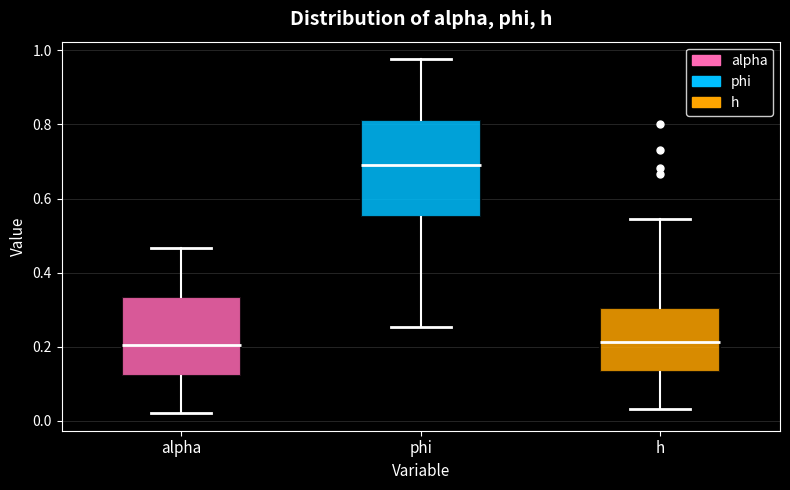

Reading left to right, read every box against the y-axis: the position of its median line, the range the box covers, and the ends of its whiskers. The values are not printed on the chart, so give them approximately, as read against the axis.

alpha: median 0.20, box 0.12 to 0.34, whiskers 0.02 to 0.46
phi: median 0.68, box 0.54 to 0.82, whiskers 0.26 to 0.98
h: median 0.22, box 0.14 to 0.30, whiskers 0.04 to 0.54